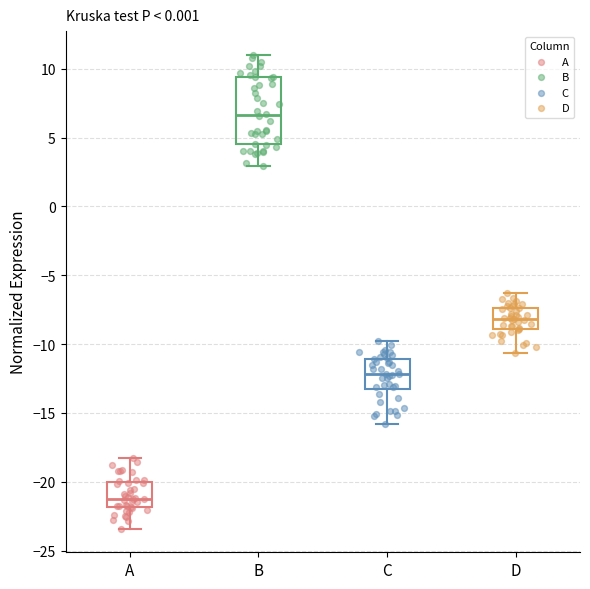

Which box has the lowest median line?

A